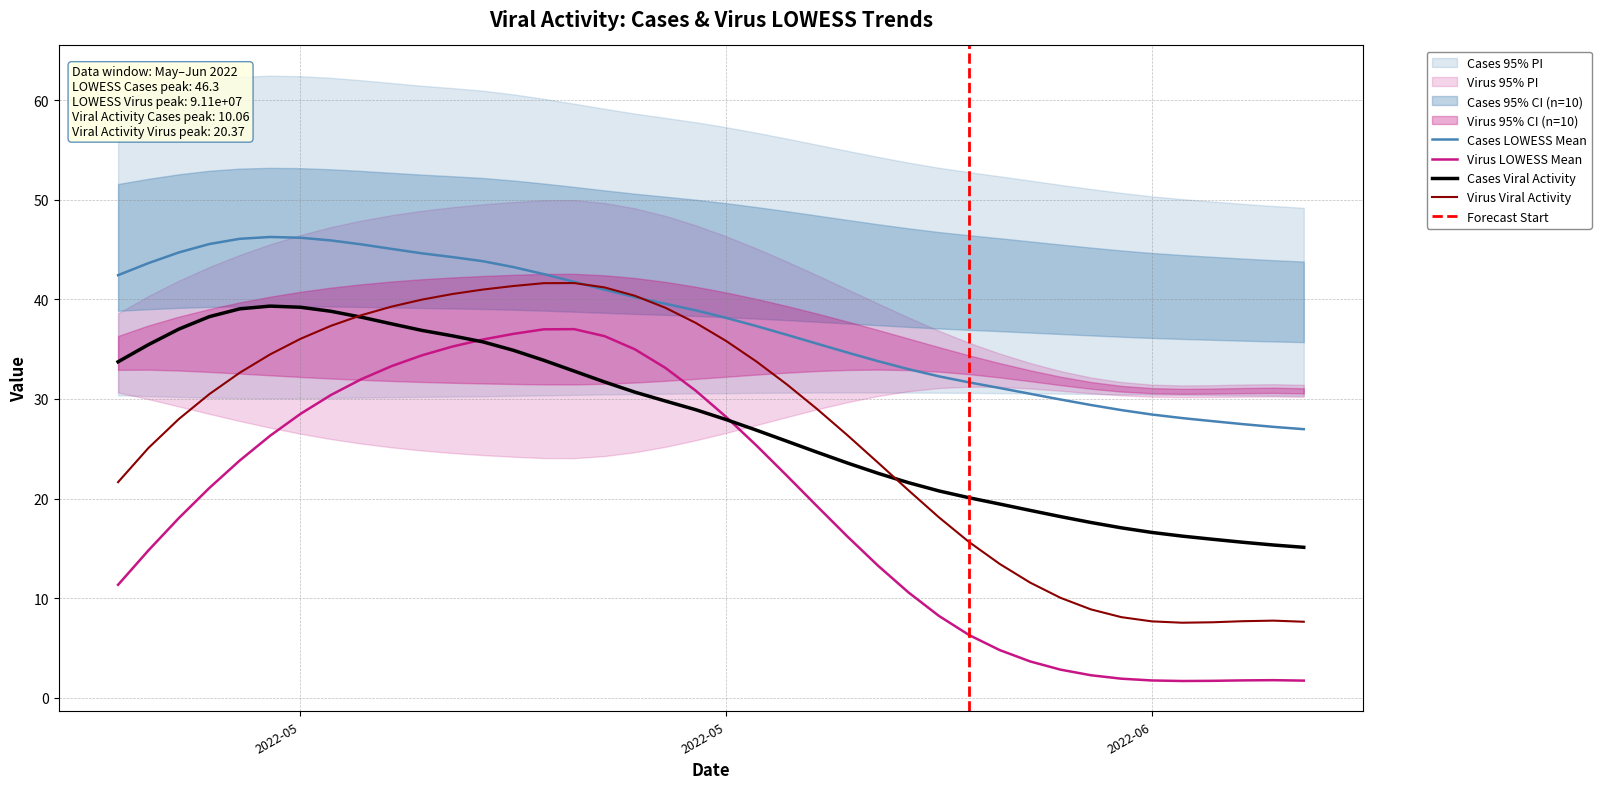

How many interior local valleys does the lowess_data_virus series have?

1